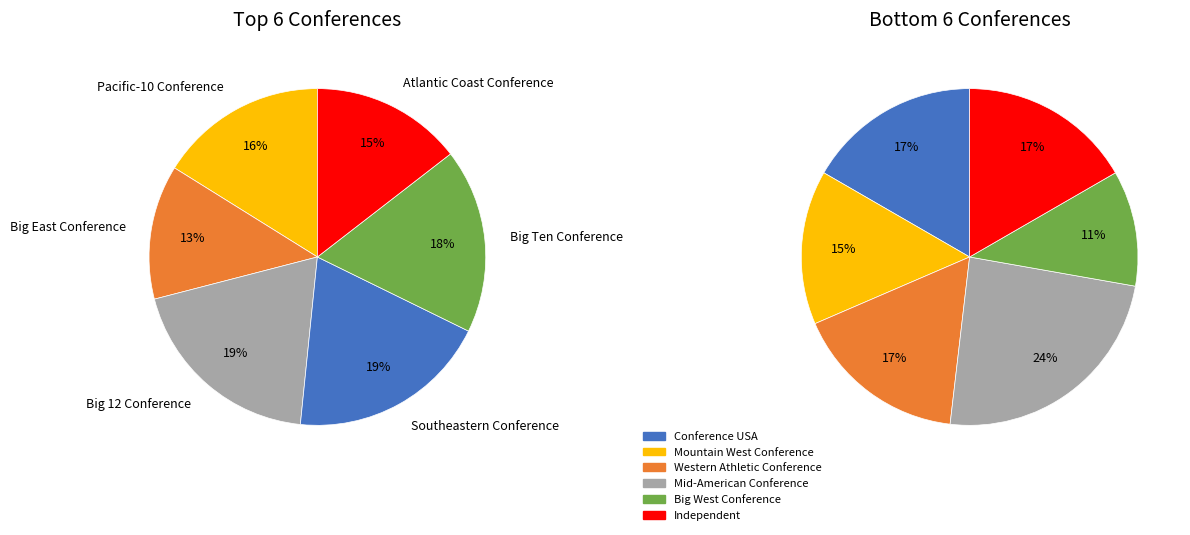

How many slices are in this pie chart?

12